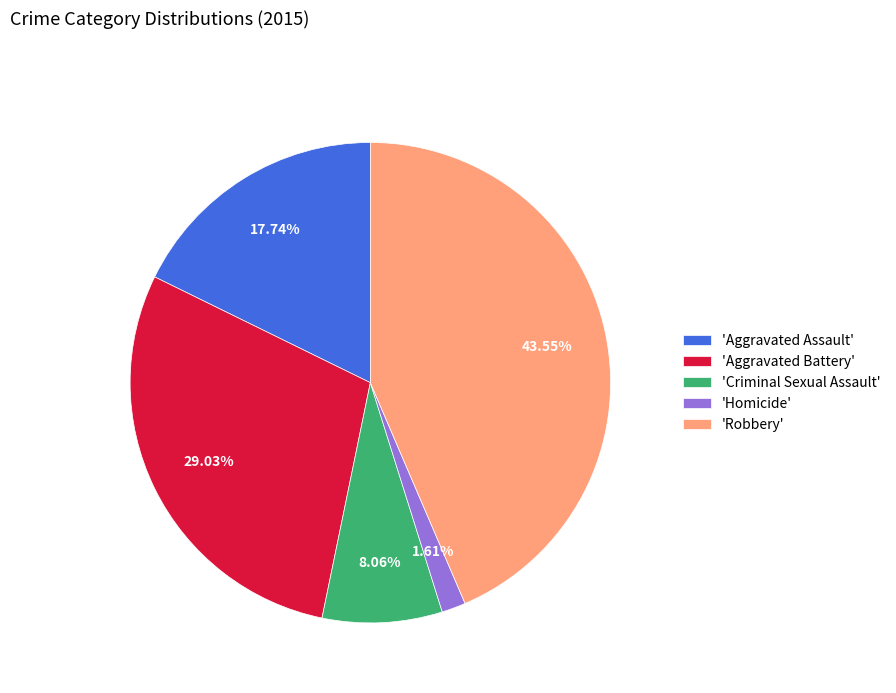

Which category has the biggest portion of the pie?

'Robbery'